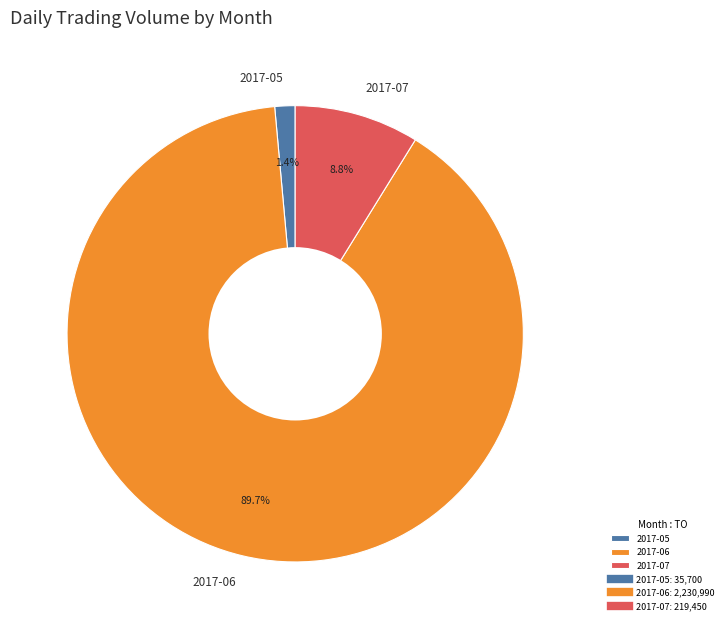

How many slices are in this pie chart?

3